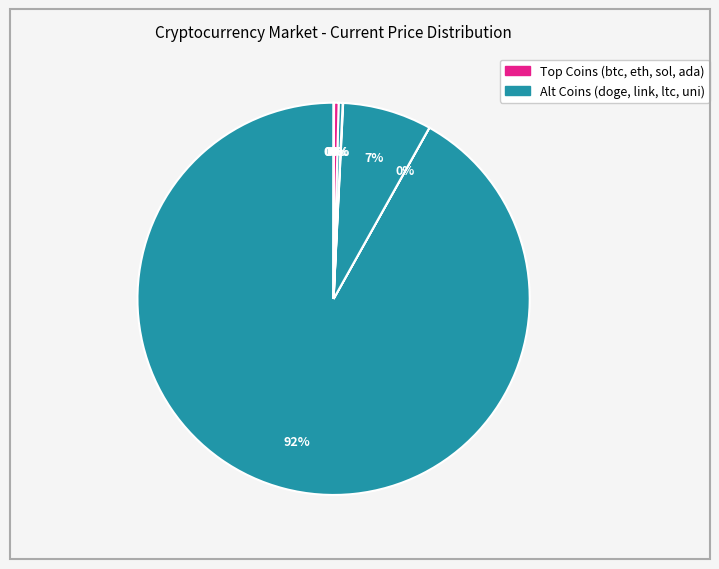

Which slice is the smallest?

doge